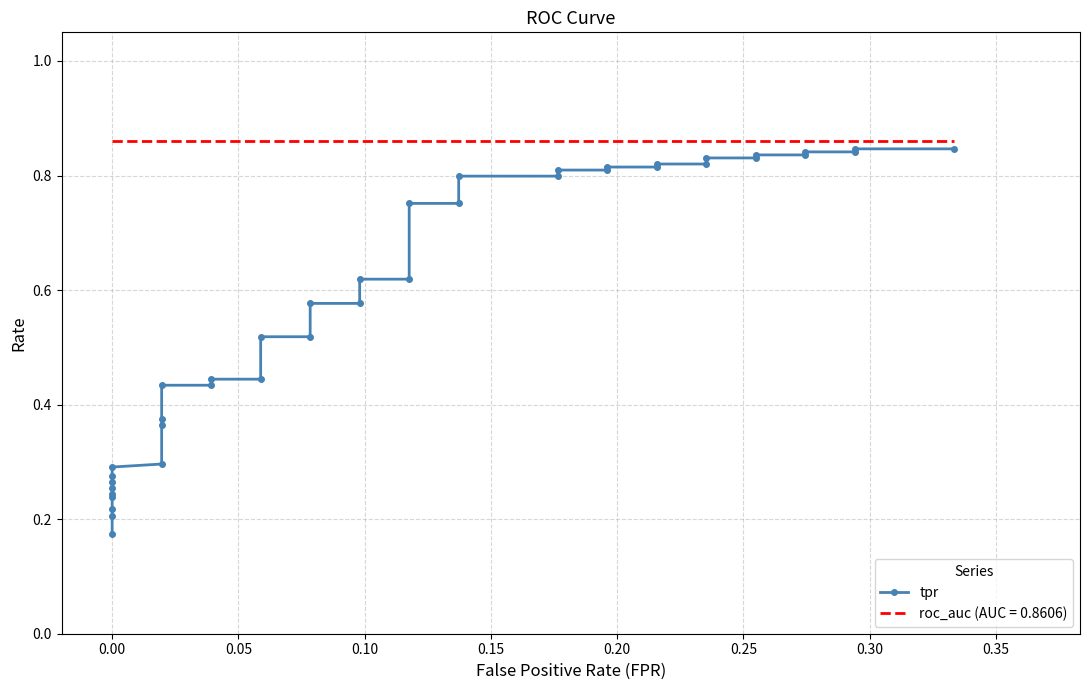

True or false: the data shows 0.5 at 11.

False